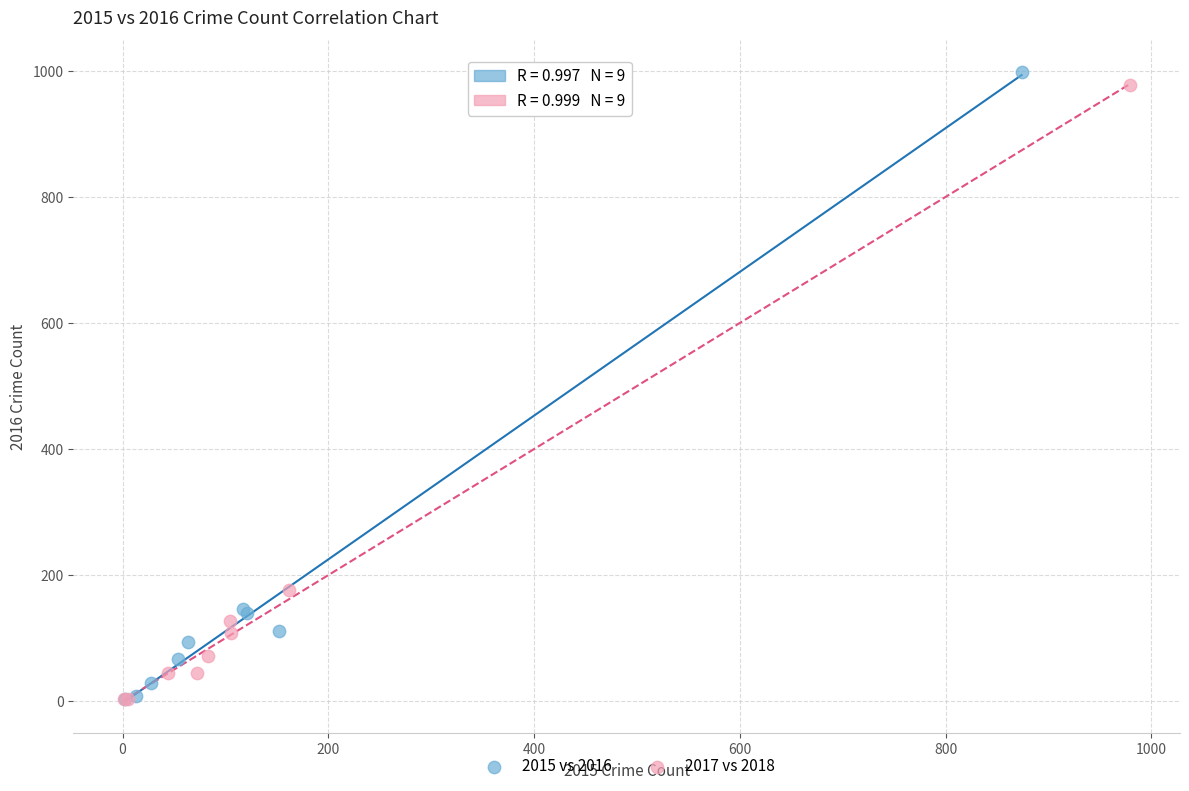

Which series has the widest spread of Y values?

2015 vs 2016